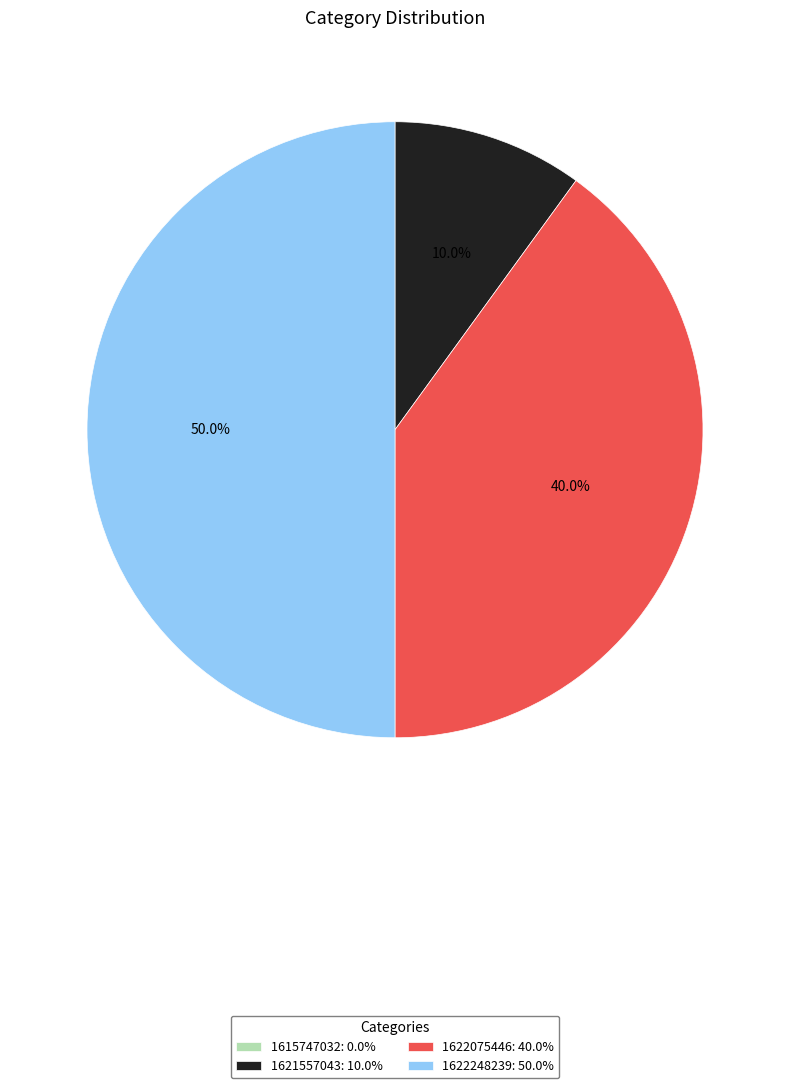

What portion of the pie excludes 1622248239?

50.0%